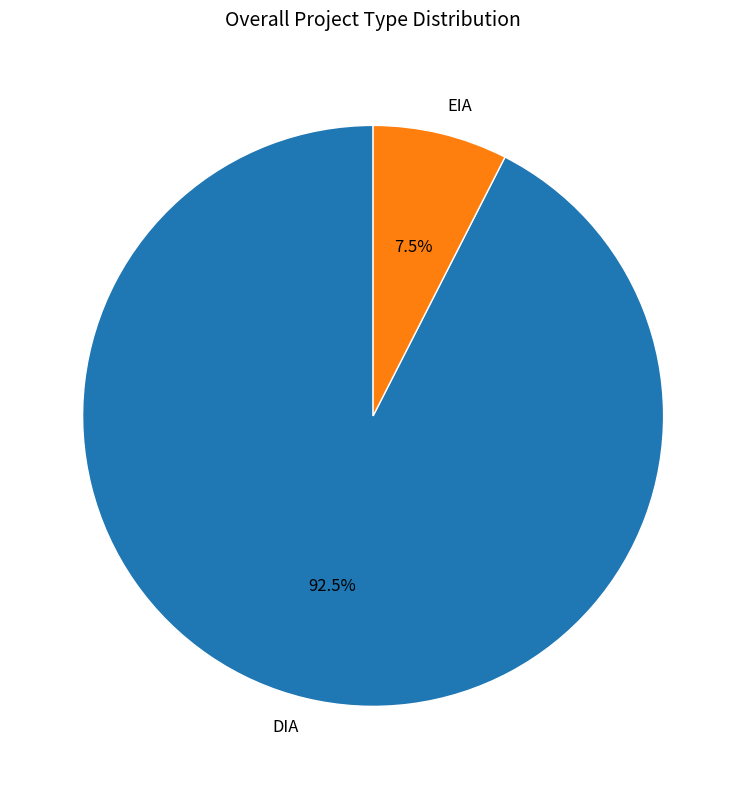

Does any single category account for the majority?

Yes